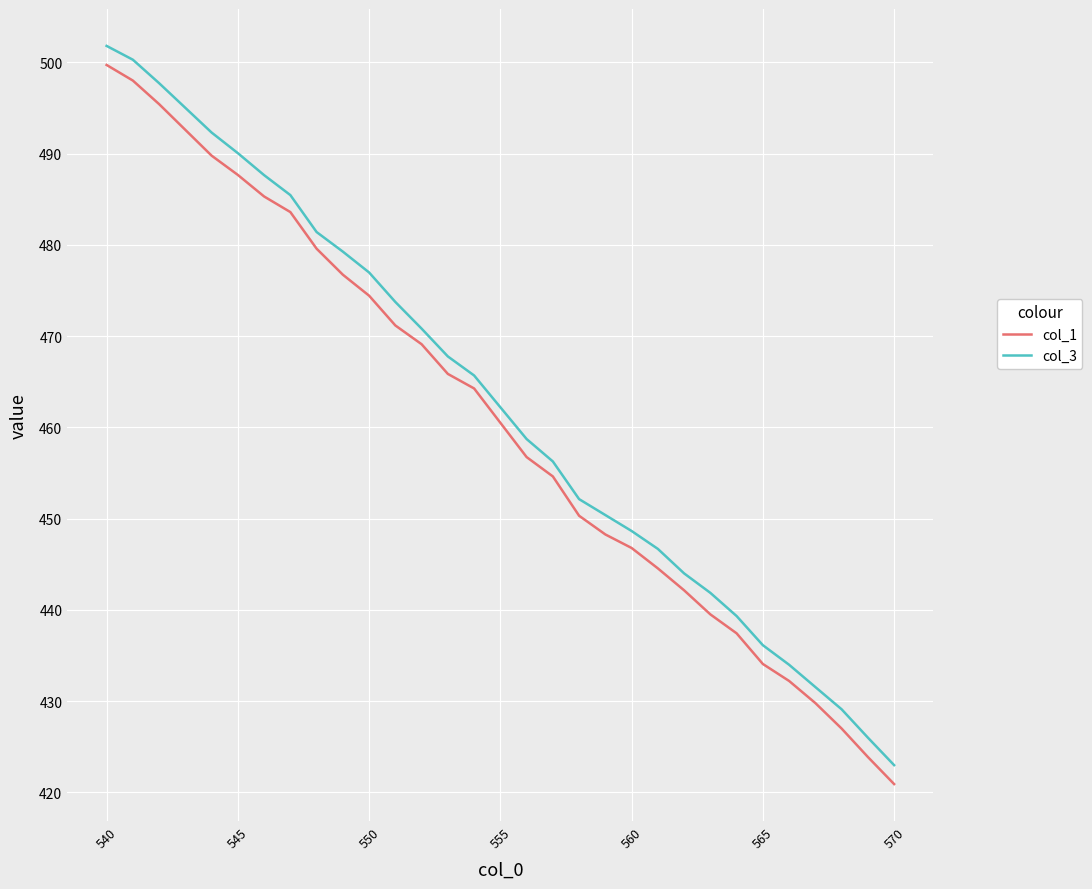

What is the smallest value displayed?

420.9